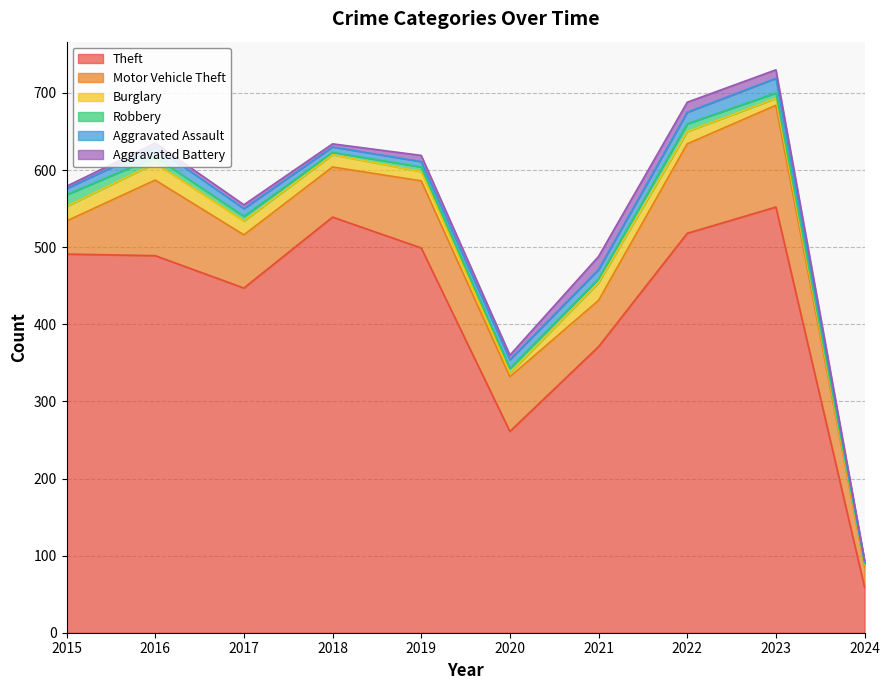

At which category does the chart reach its peak across all series?

2023